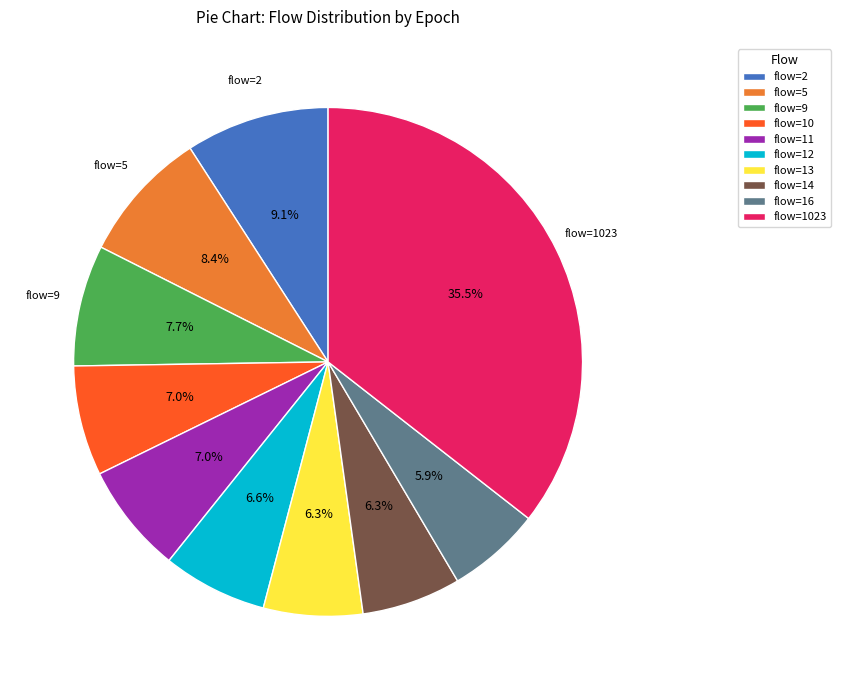

Does any single category account for the majority?

No